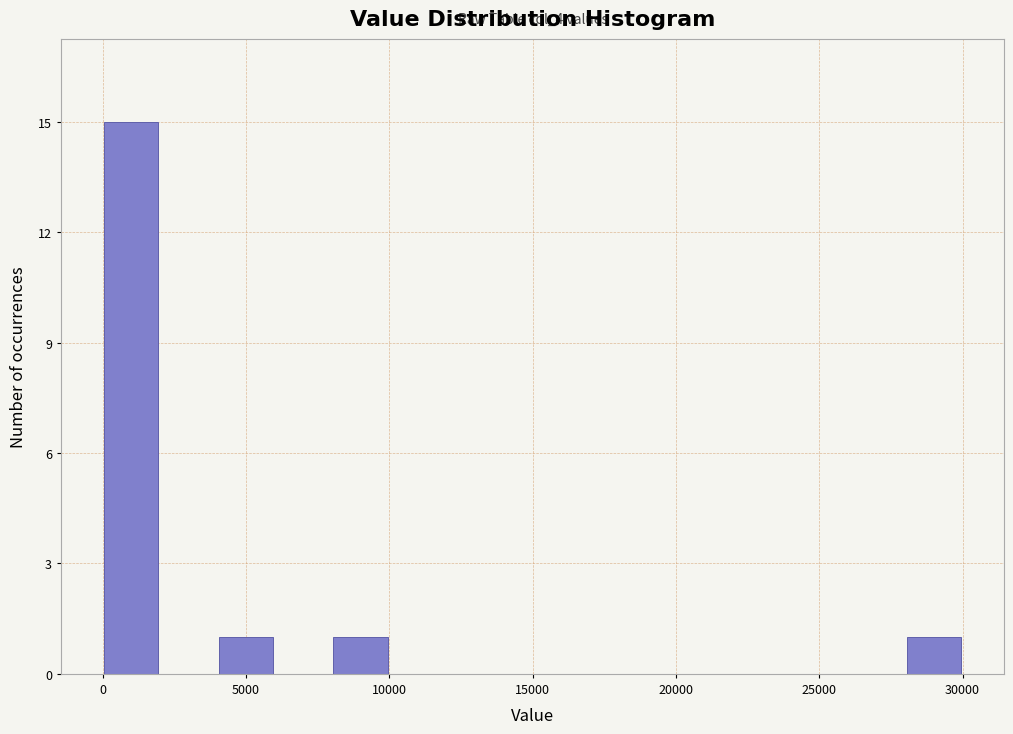

Around what value on the x-axis is the tallest bar? Give the approximate position of its centre, as read against the axis.

1000